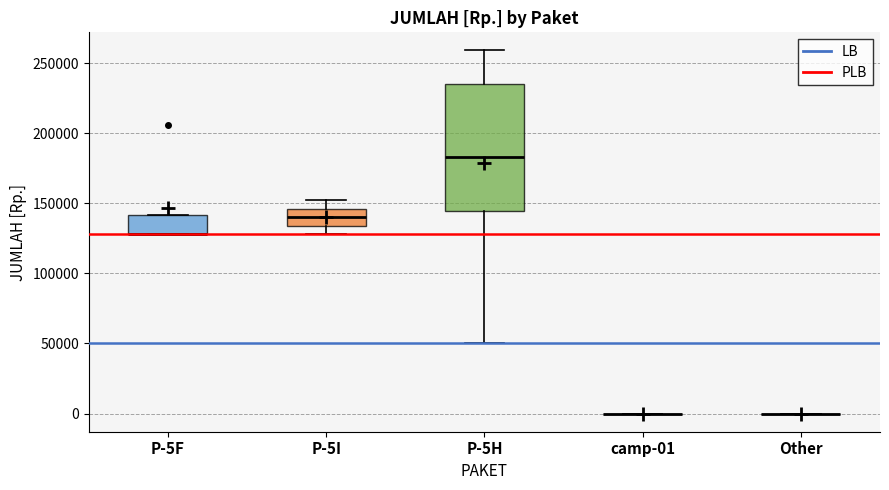

Where does the median line of the box for P-5I sit on the y-axis? The values are not printed on the chart, so give them approximately, as read against the axis.

140000